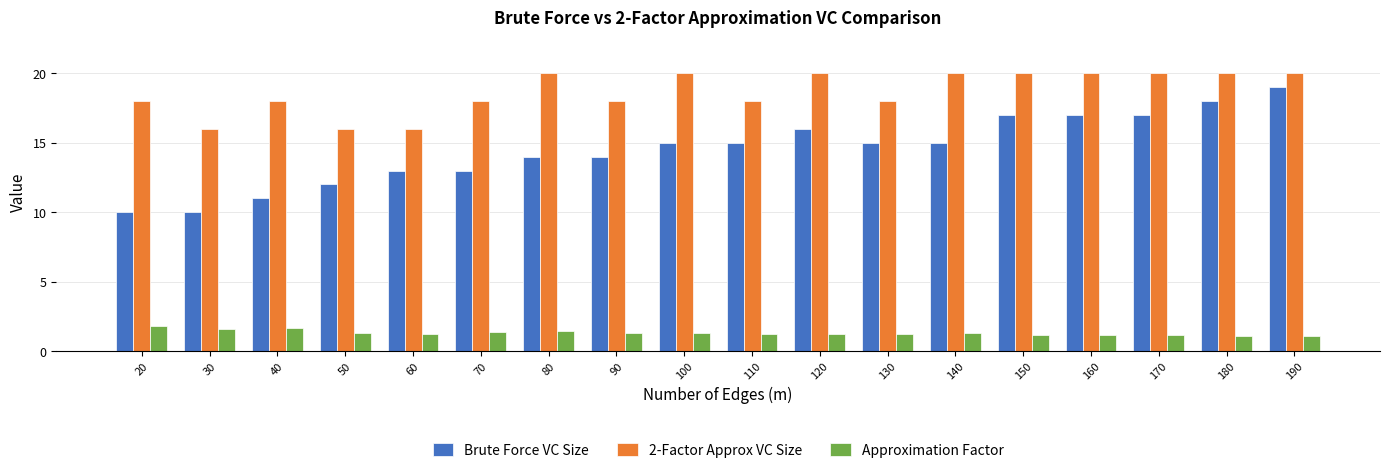

Count the number of data series in this chart.

3